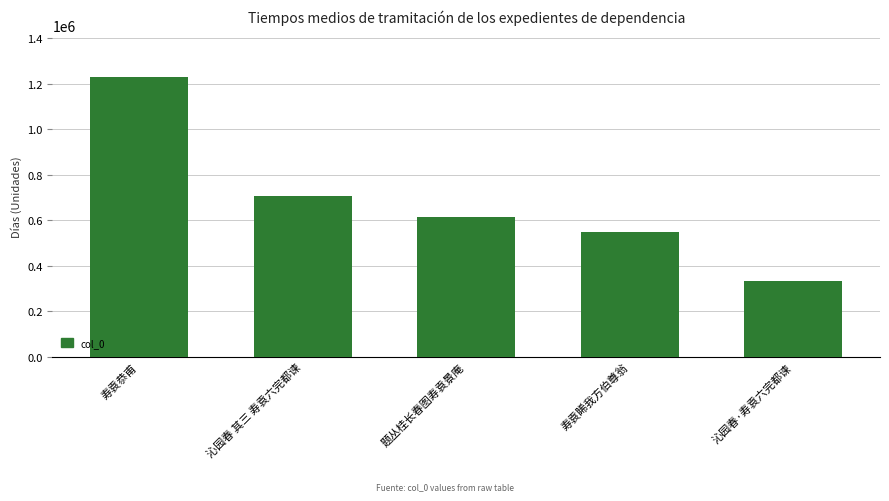

At which label does the data first exceed 613010?

寿袁恭甫